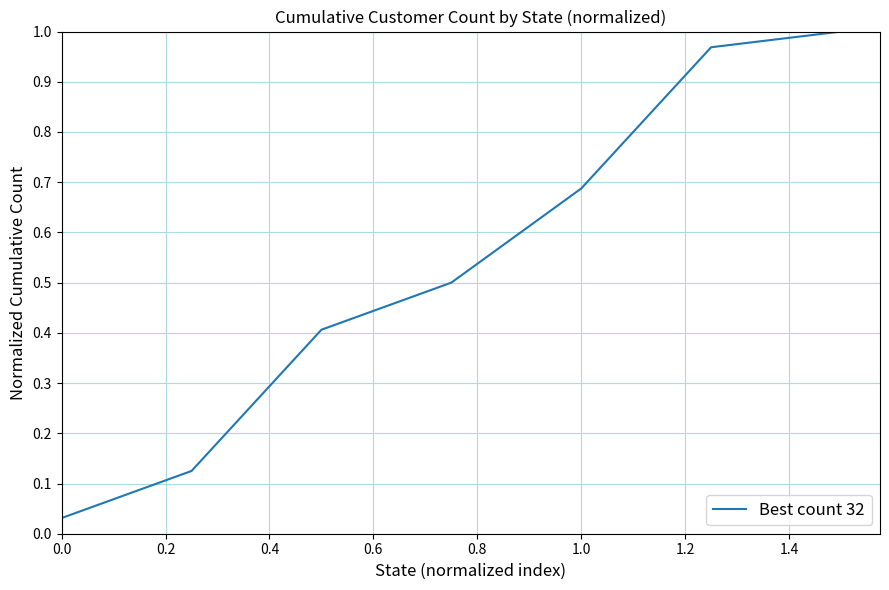

How many distinct data groups are displayed?

1